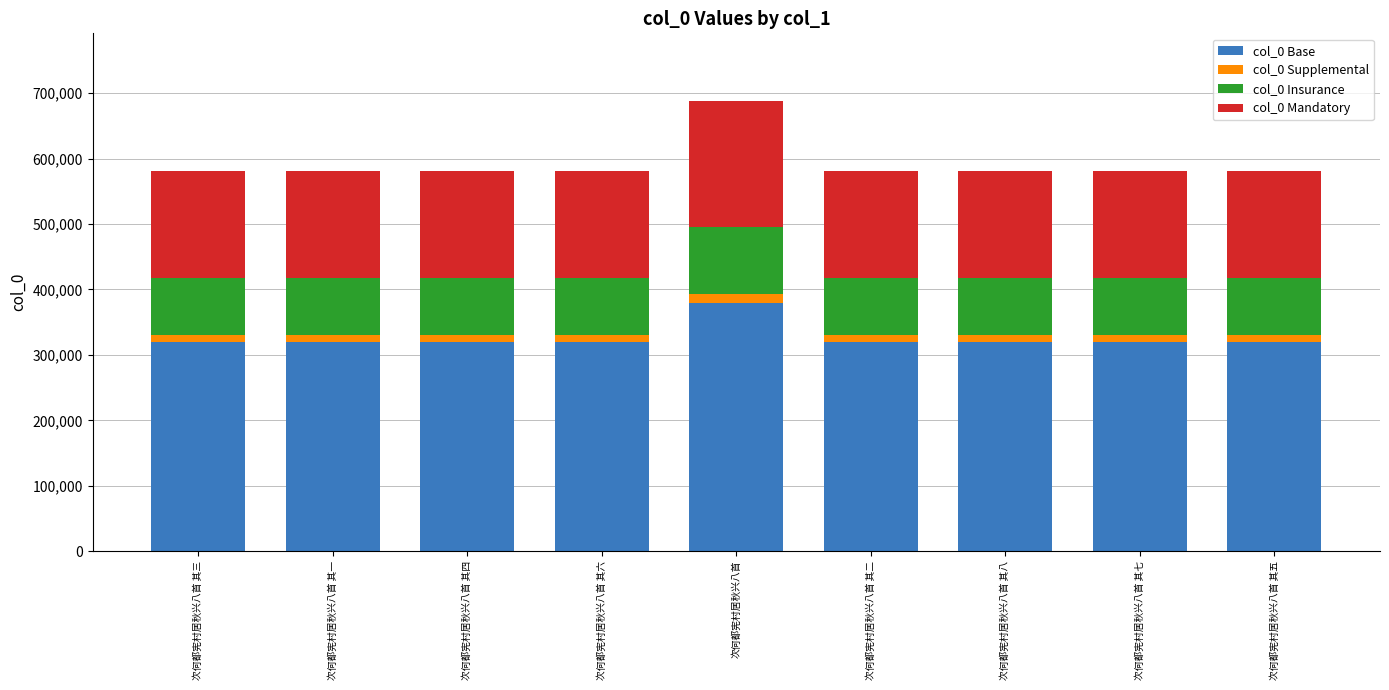

What is the sum of all col_0 Base values?

2932793.6